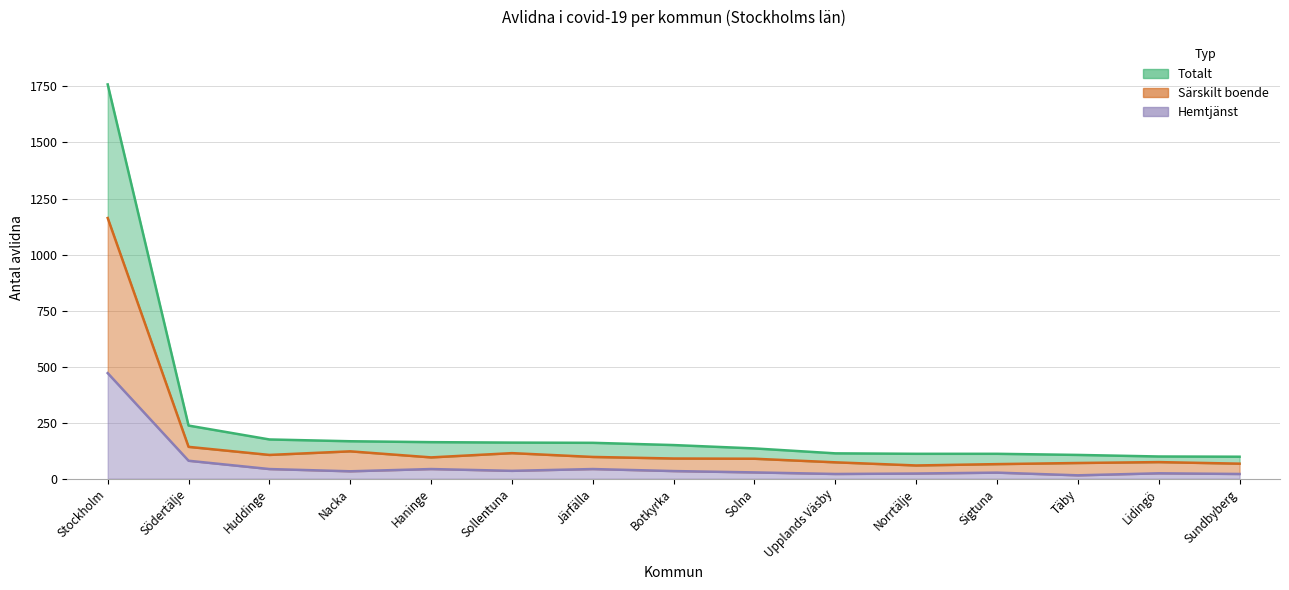

Reading left to right, list all the values displayed in this chart.

Totalt: Stockholm=1759	Södertälje=237	Huddinge=175	Nacka=167	Haninge=163	Sollentuna=161	Järfälla=160	Botkyrka=150	Solna=135	Upplands Väsby=113	Norrtälje=111	Sigtuna=111	Täby=106	Lidingö=99	Sundbyberg=98
Särskilt boende: Stockholm=1163	Södertälje=142	Huddinge=106	Nacka=122	Haninge=95	Sollentuna=114	Järfälla=97	Botkyrka=90	Solna=89	Upplands Väsby=73	Norrtälje=59	Sigtuna=65	Täby=70	Lidingö=74	Sundbyberg=67
Hemtjänst: Stockholm=471	Södertälje=80	Huddinge=43	Nacka=33	Haninge=43	Sollentuna=35	Järfälla=43	Botkyrka=34	Solna=28	Upplands Väsby=21	Norrtälje=23	Sigtuna=27	Täby=15	Lidingö=24	Sundbyberg=21